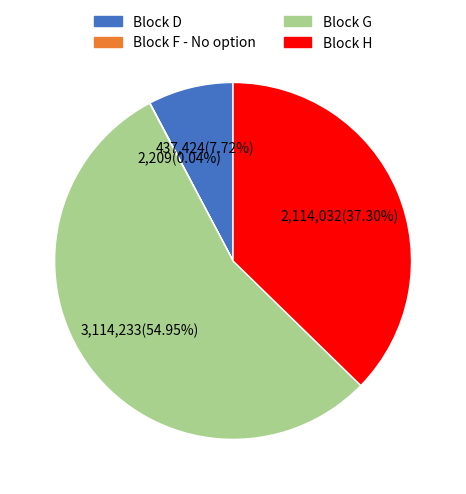

Is there a majority slice in this chart?

Yes